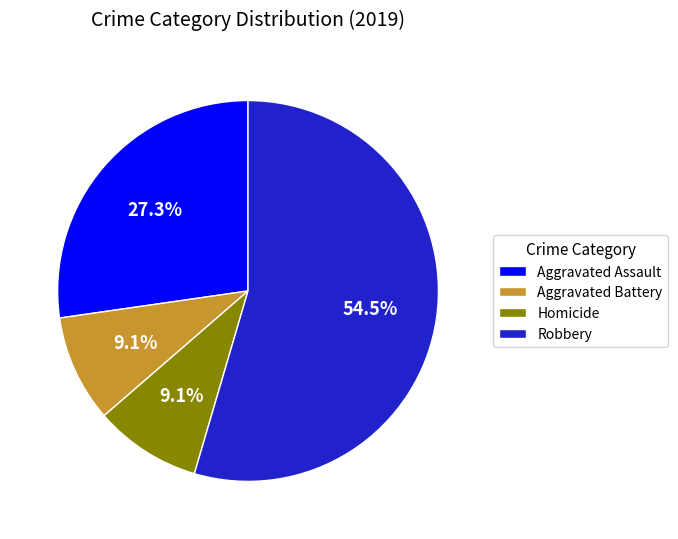

How many segments does this pie chart have?

4